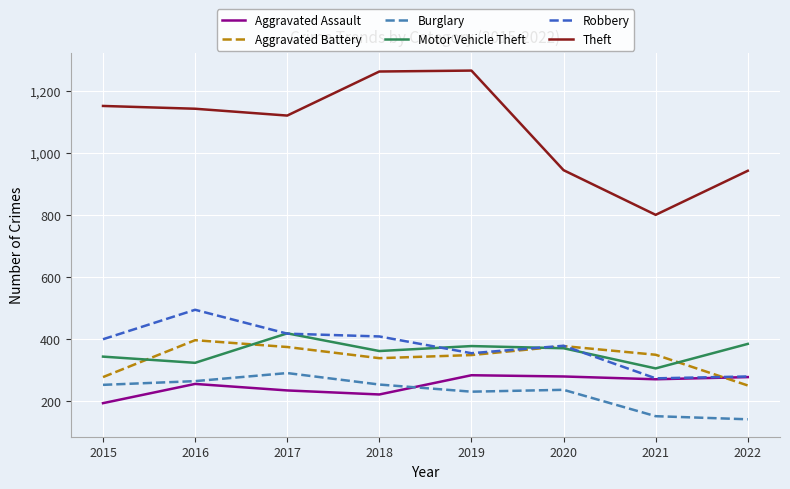

What is the sum of the Motor Vehicle Theft values at 2015 and 2021?

650